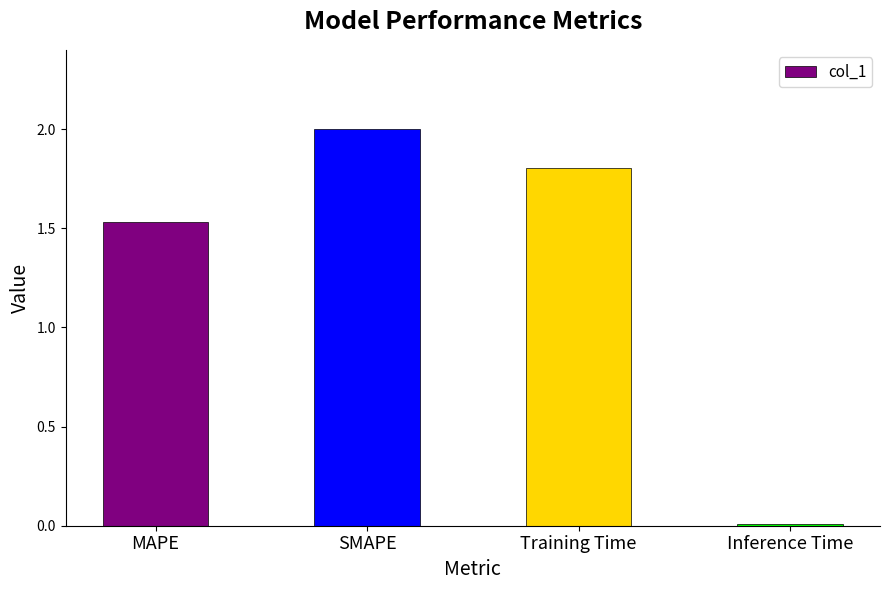

How many distinct data groups are displayed?

1